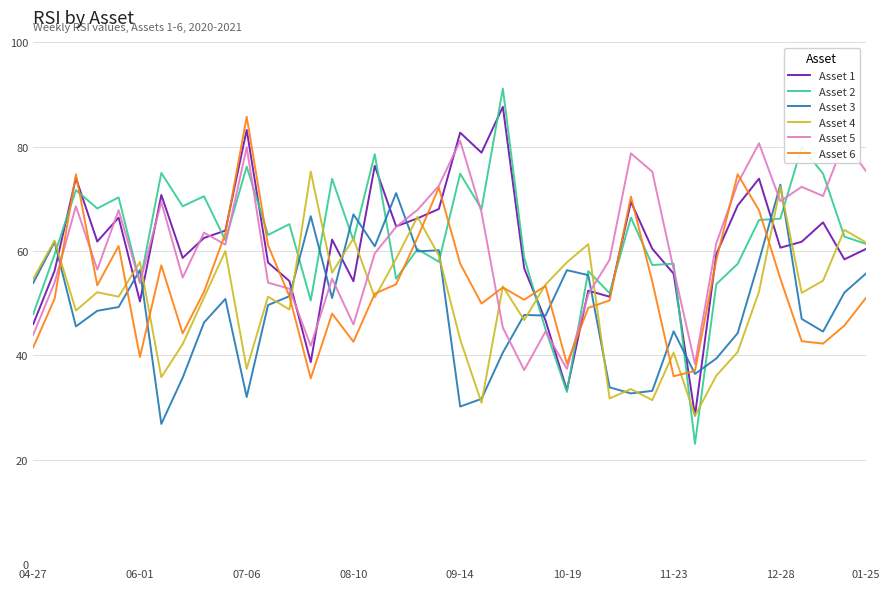

How many interior local peaks does the Asset 5 series have?

12